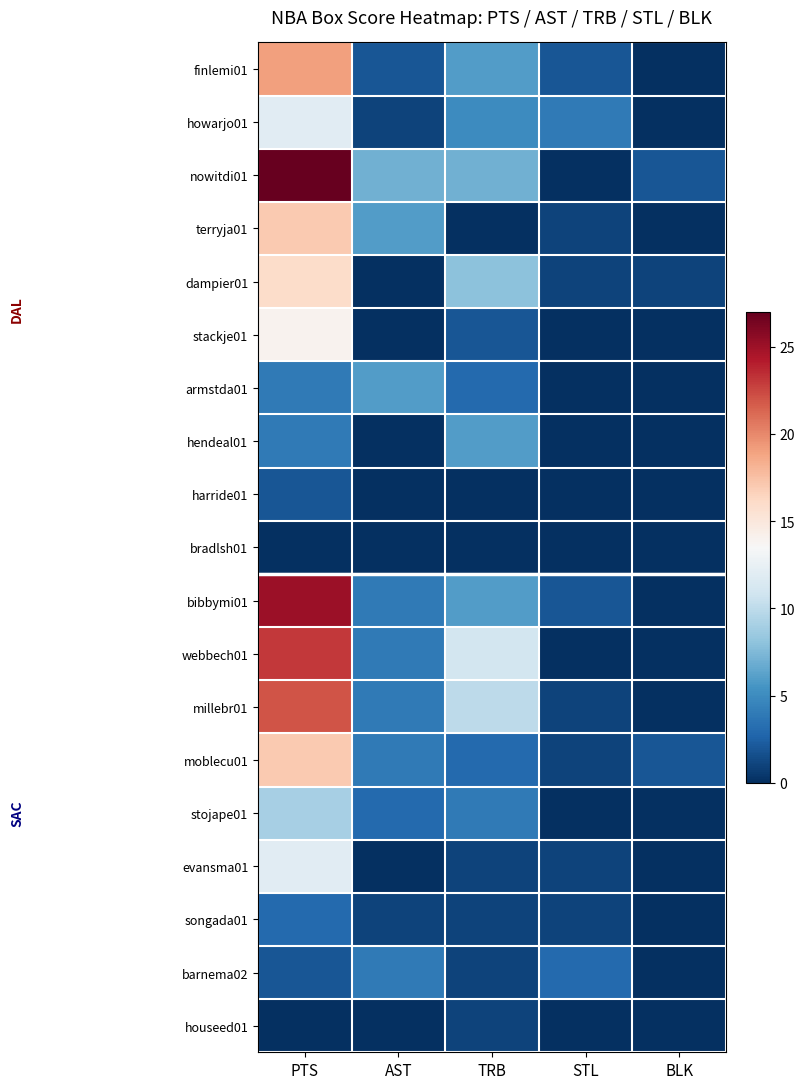

Reading left to right, what are all the values shown in this chart?

finlemi01: PTS=19	AST=2	TRB=6	STL=2	BLK=0
howarjo01: PTS=12	AST=1	TRB=5	STL=4	BLK=0
nowitdi01: PTS=27	AST=7	TRB=7	STL=0	BLK=2
terryja01: PTS=17	AST=6	TRB=0	STL=1	BLK=0
dampier01: PTS=16	AST=0	TRB=8	STL=1	BLK=1
stackje01: PTS=14	AST=0	TRB=2	STL=0	BLK=0
armstda01: PTS=4	AST=6	TRB=3	STL=0	BLK=0
hendeal01: PTS=4	AST=0	TRB=6	STL=0	BLK=0
harride01: PTS=2	AST=0	TRB=0	STL=0	BLK=0
bradlsh01: PTS=0	AST=0	TRB=0	STL=0	BLK=0
bibbymi01: PTS=25	AST=4	TRB=6	STL=2	BLK=0
webbech01: PTS=23	AST=4	TRB=11	STL=0	BLK=0
millebr01: PTS=22	AST=4	TRB=10	STL=1	BLK=0
moblecu01: PTS=17	AST=4	TRB=3	STL=1	BLK=2
stojape01: PTS=9	AST=3	TRB=4	STL=0	BLK=0
evansma01: PTS=12	AST=0	TRB=1	STL=1	BLK=0
songada01: PTS=3	AST=1	TRB=1	STL=1	BLK=0
barnema02: PTS=2	AST=4	TRB=1	STL=3	BLK=0
houseed01: PTS=0	AST=0	TRB=1	STL=0	BLK=0